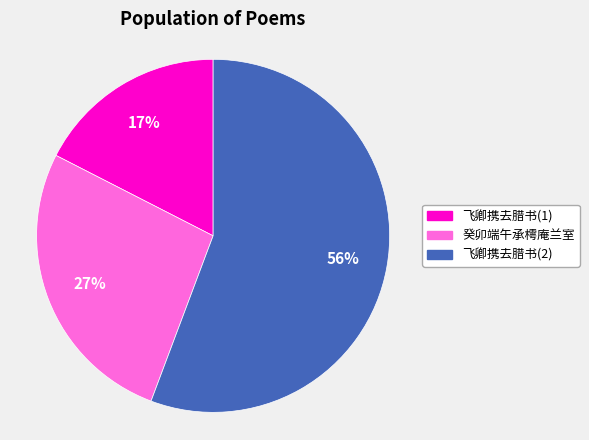

To the nearest percent, what is the average slice percentage?

33%